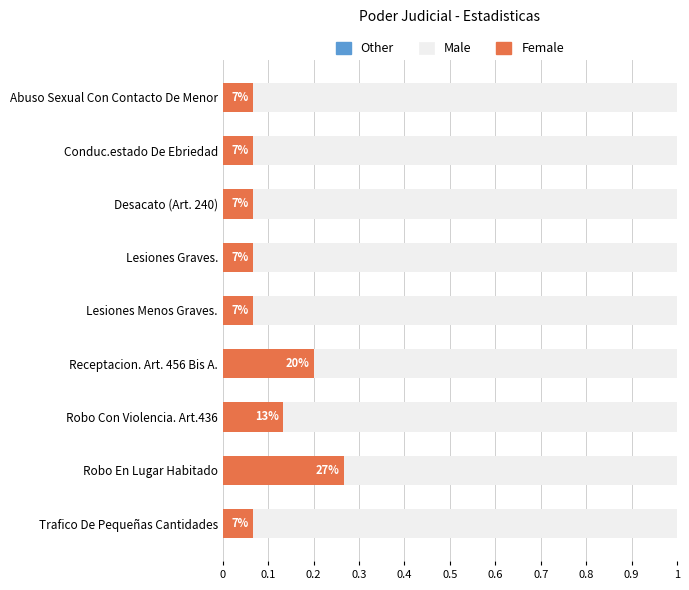

What position from the left is Receptacion. Art. 456 Bis A.?

6